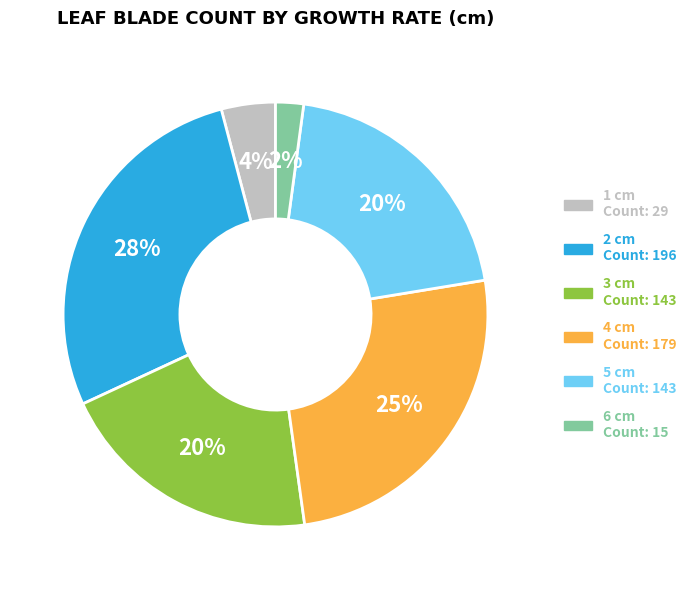

Is there a majority slice in this chart?

No